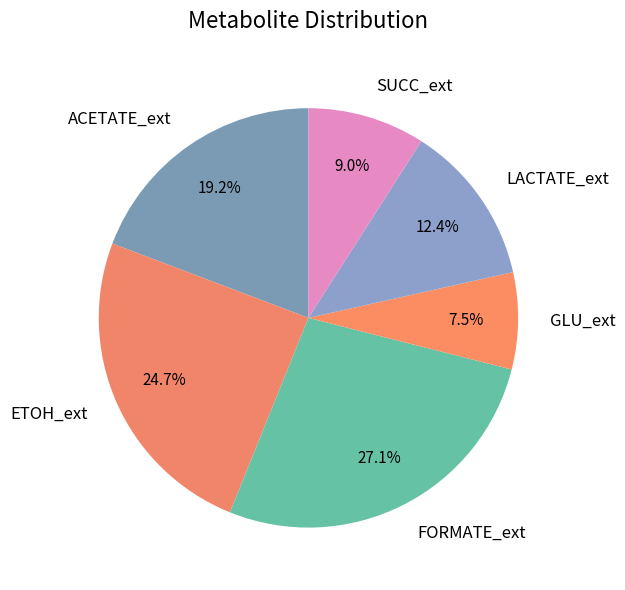

Combined, do GLU_ext and ACETATE_ext account for over 50%?

No